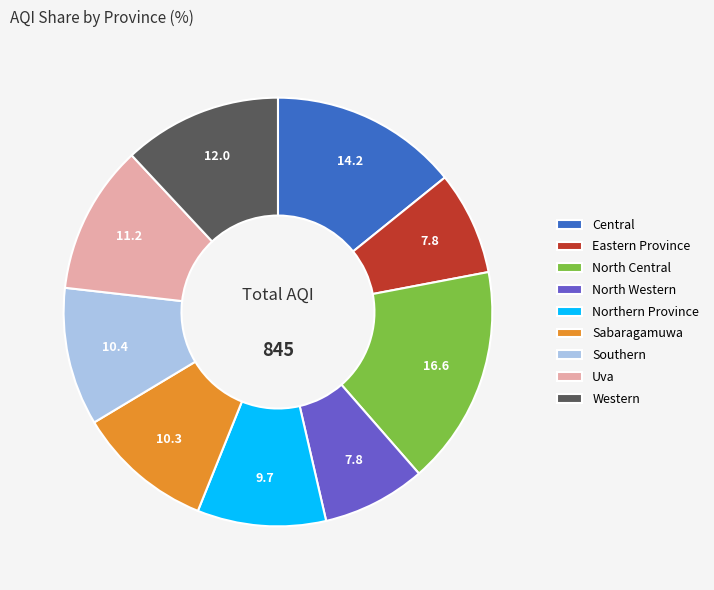

How many slices are in this pie chart?

9